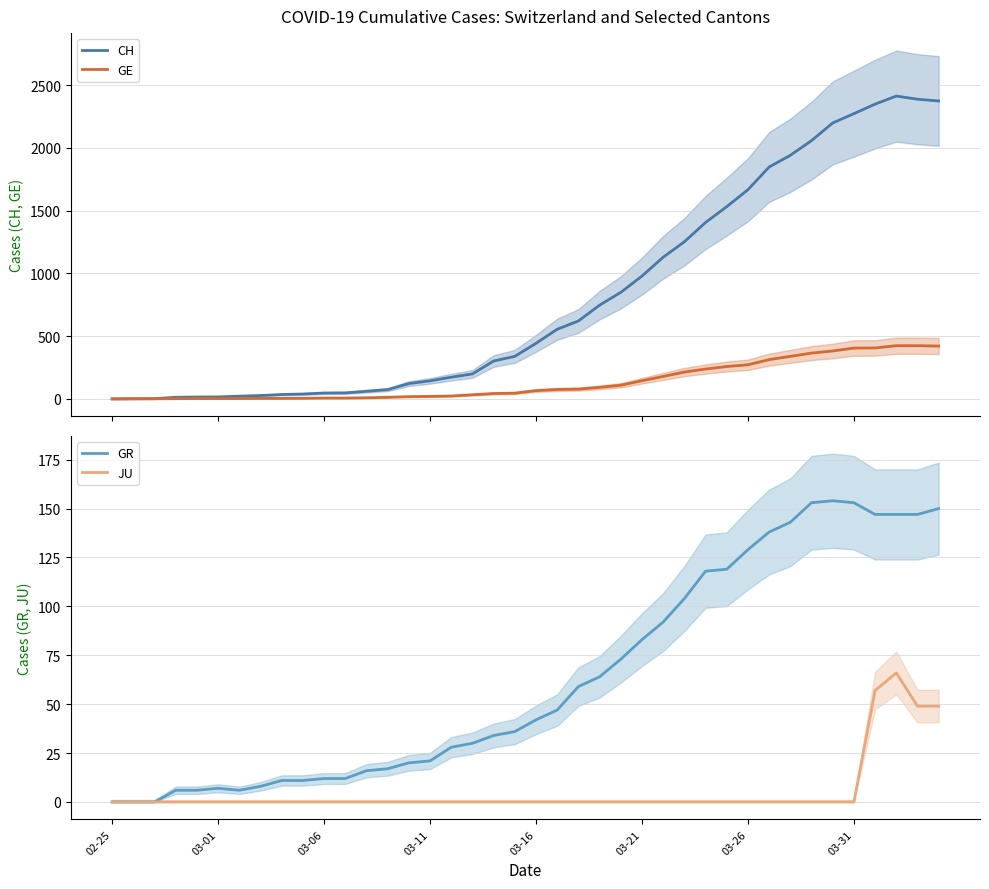

What is the difference between the maximum and minimum values in the GE series?

424